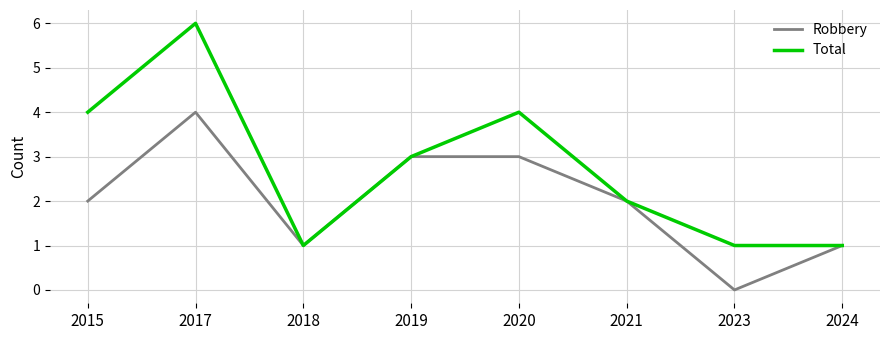

The value of Total at 2018 is 1. True or false?

True